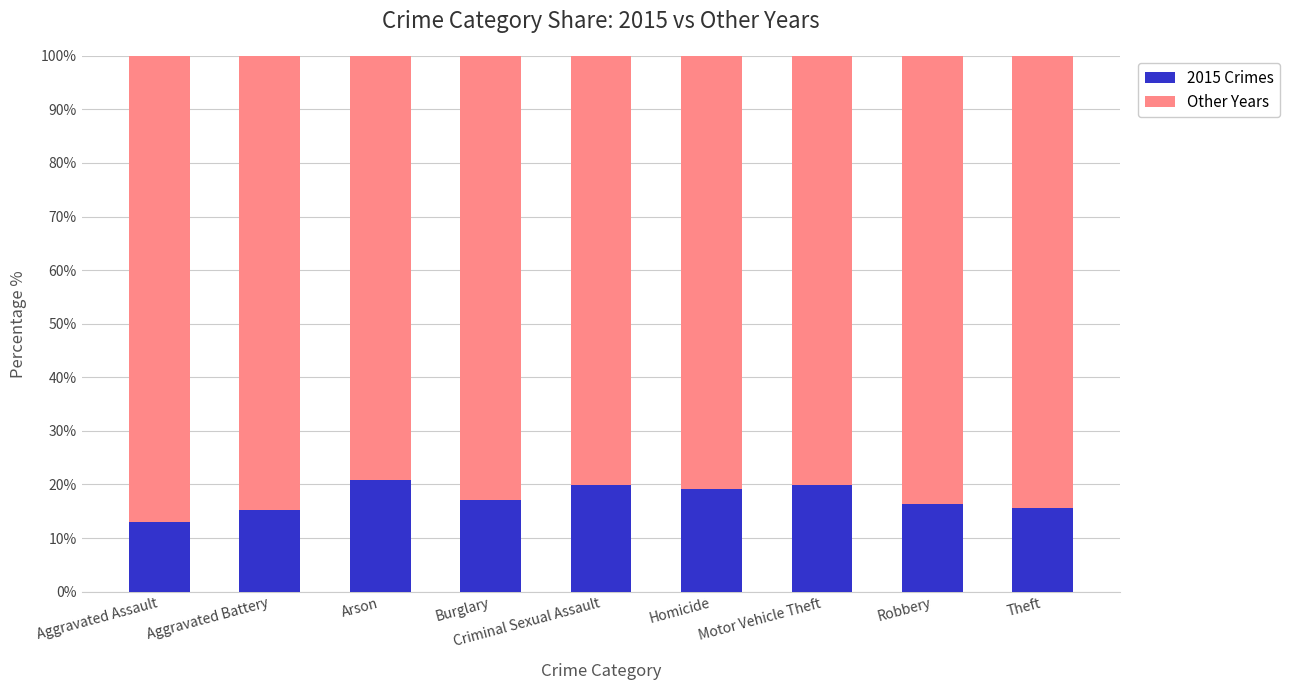

The 2015 Crimes series shows 15.3 at Aggravated Battery. True or false?

True